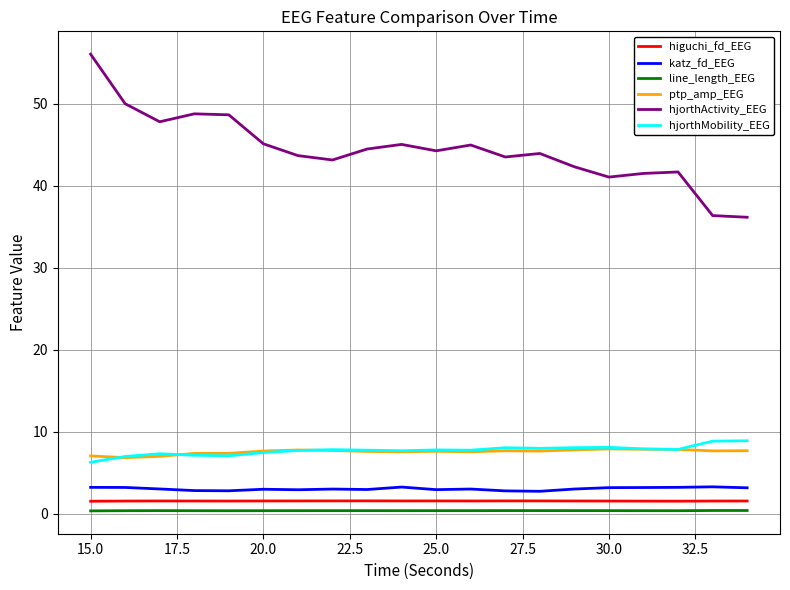

Which series has the largest range (max minus min)?

hjorthActivity_EEG